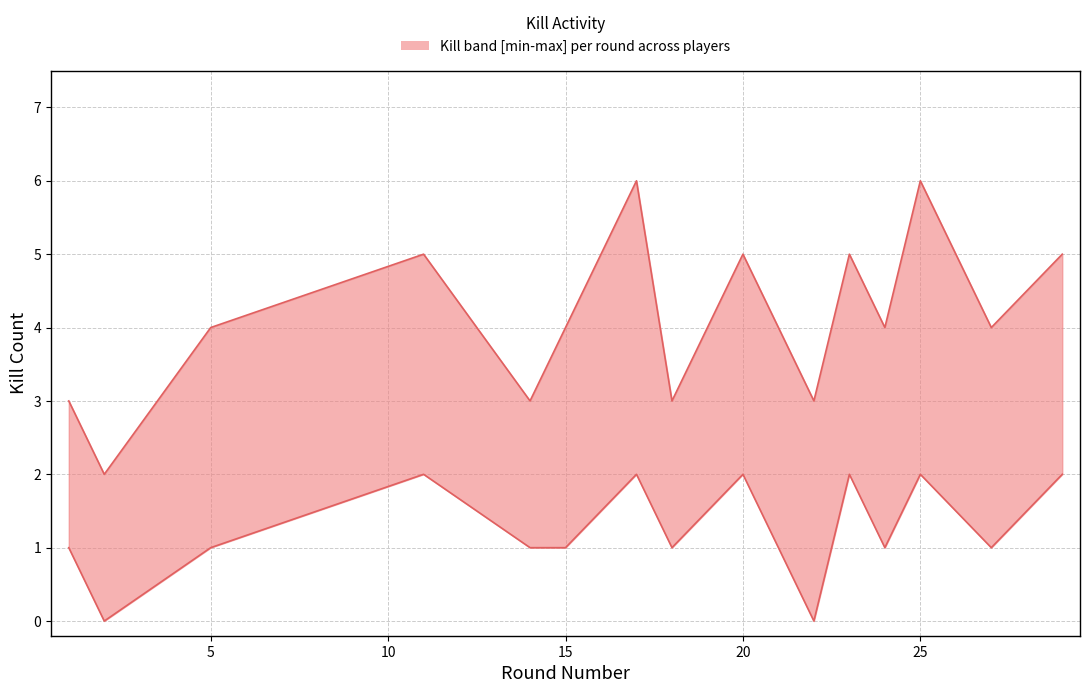

True or false: Kills per round (upper) and Kills per round (lower) cross at least once.

False